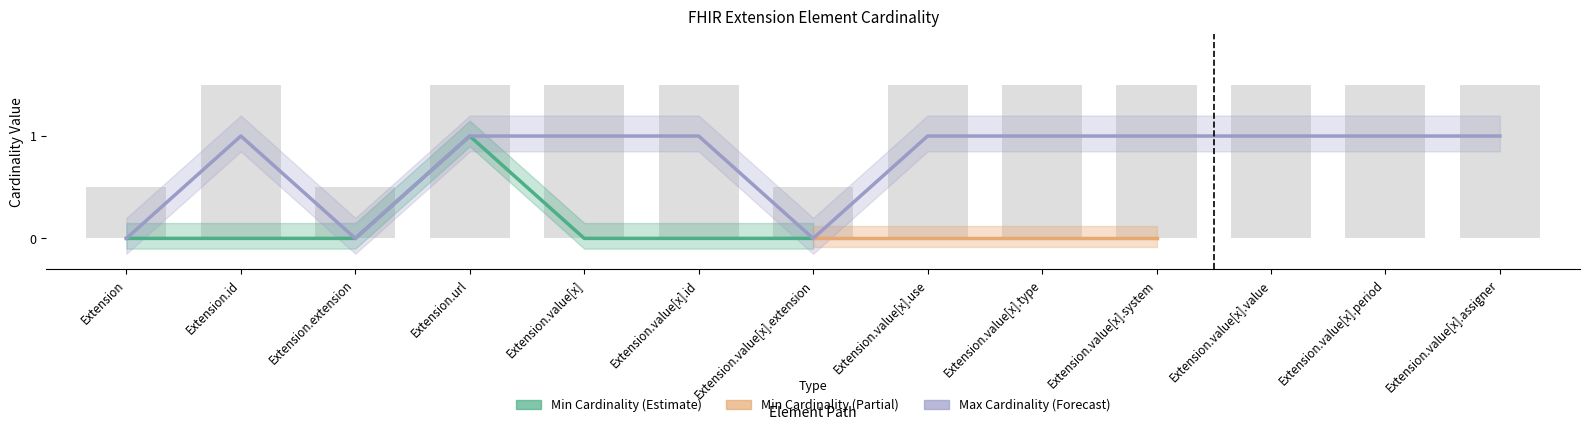

Are the bars grouped side by side (vs. stacked)?

No